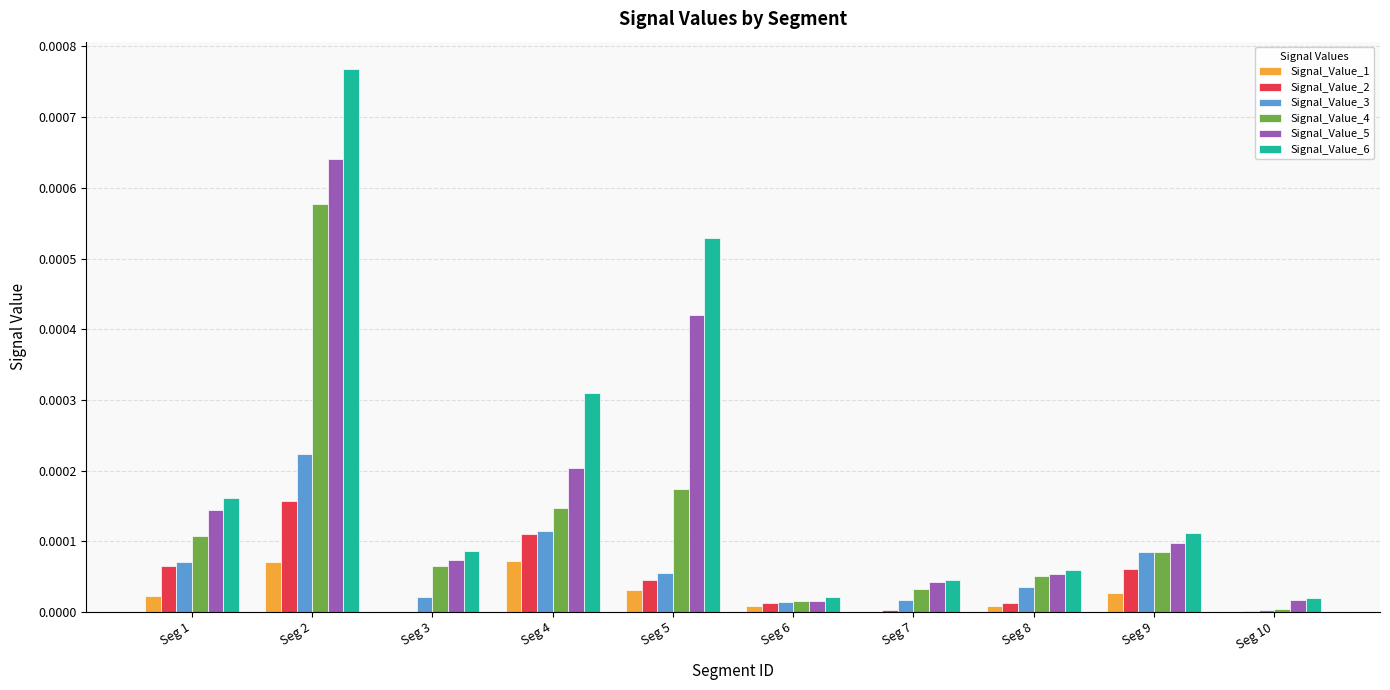

The Signal_Value_5 series shows 0.0 at Seg 10. True or false?

True